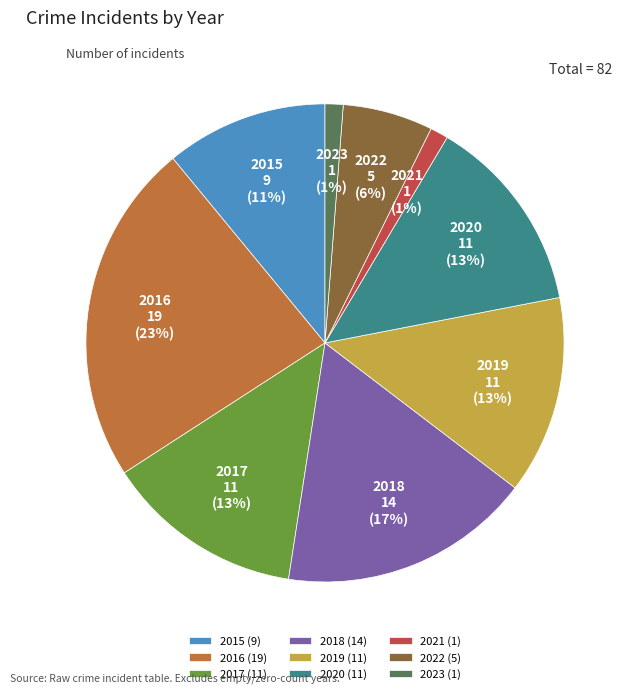

To the nearest percent, what is the average slice percentage?

11%